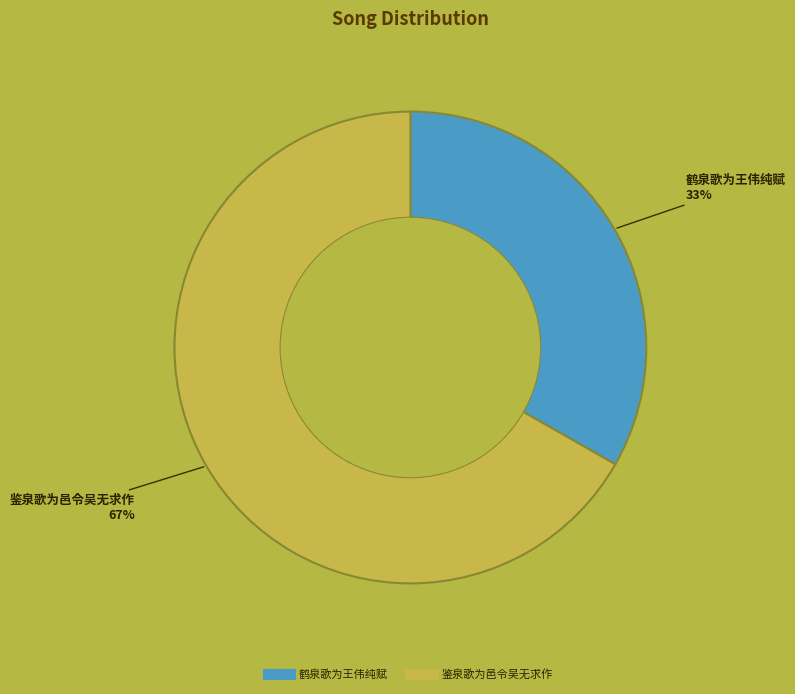

Count the number of slices in the pie.

2